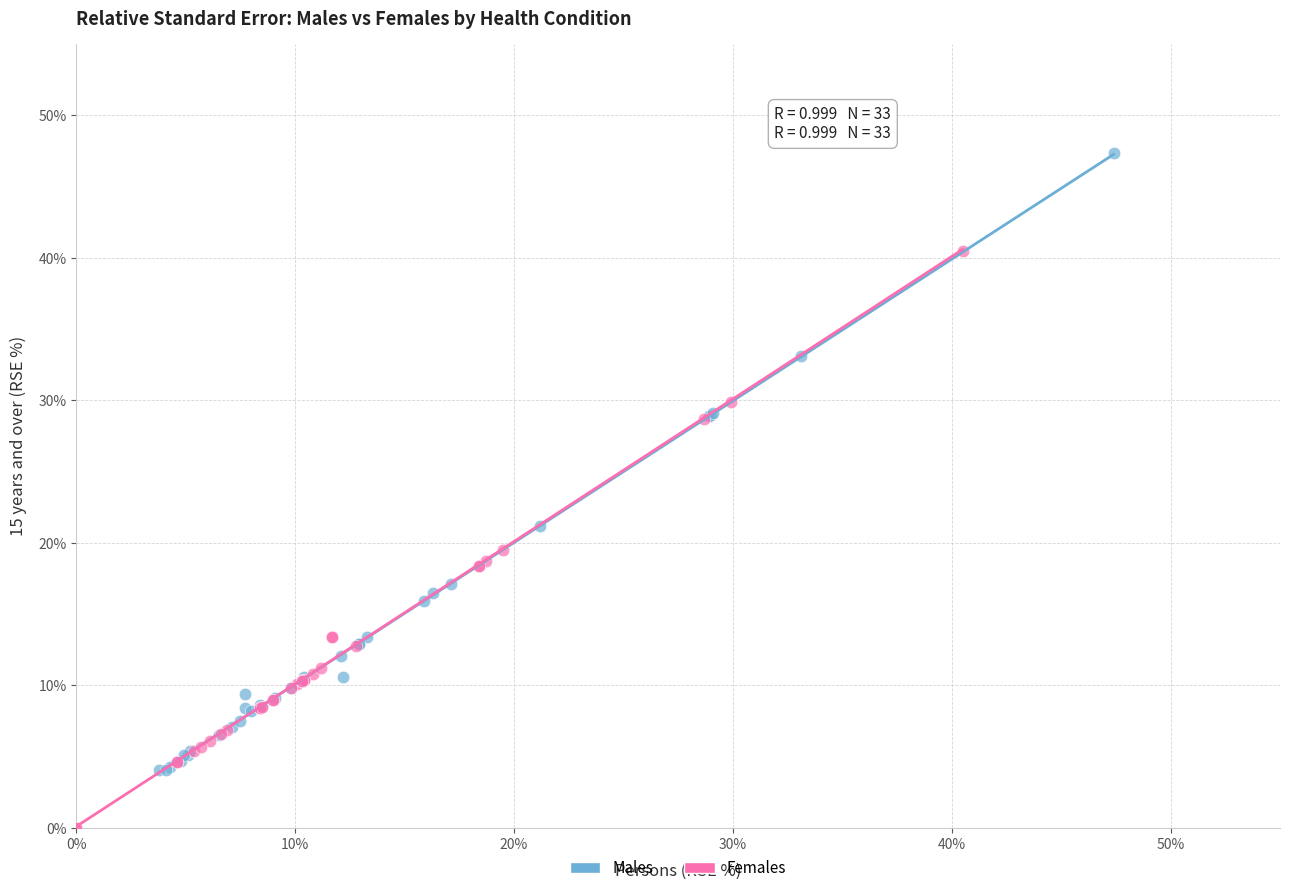

Which series contains the highest Y value?

Males